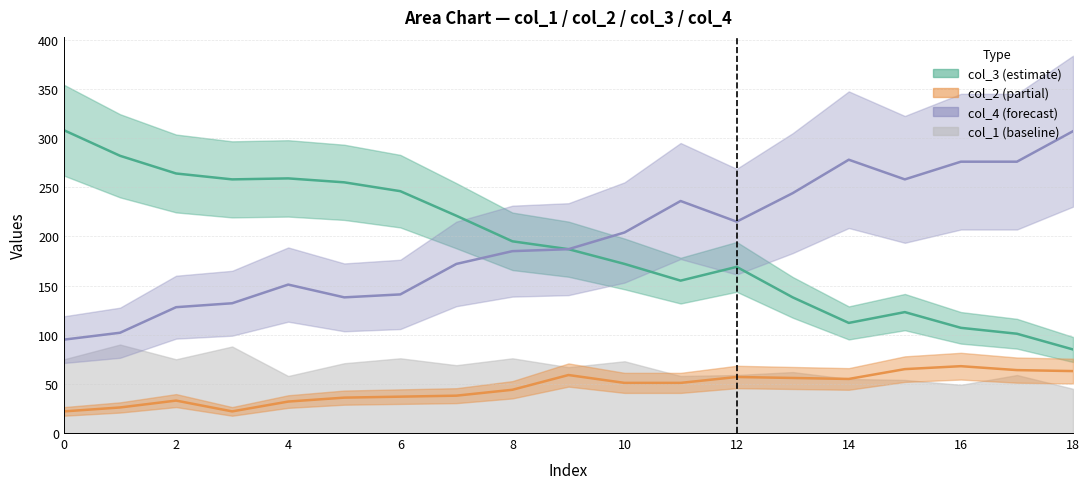

Which series changed the most between 6 and 15?

col_3